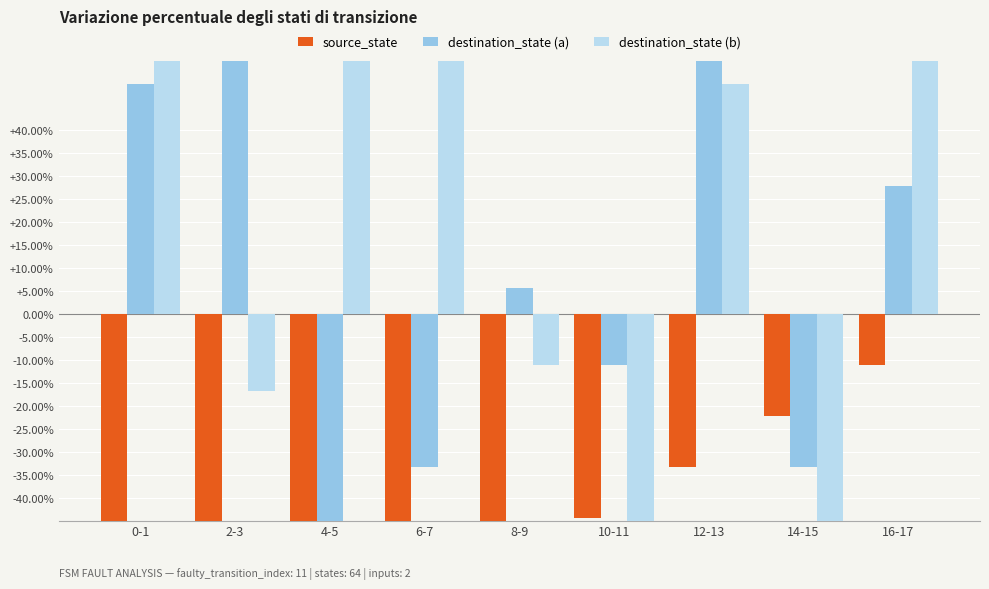

What is the greatest value displayed?

227.8